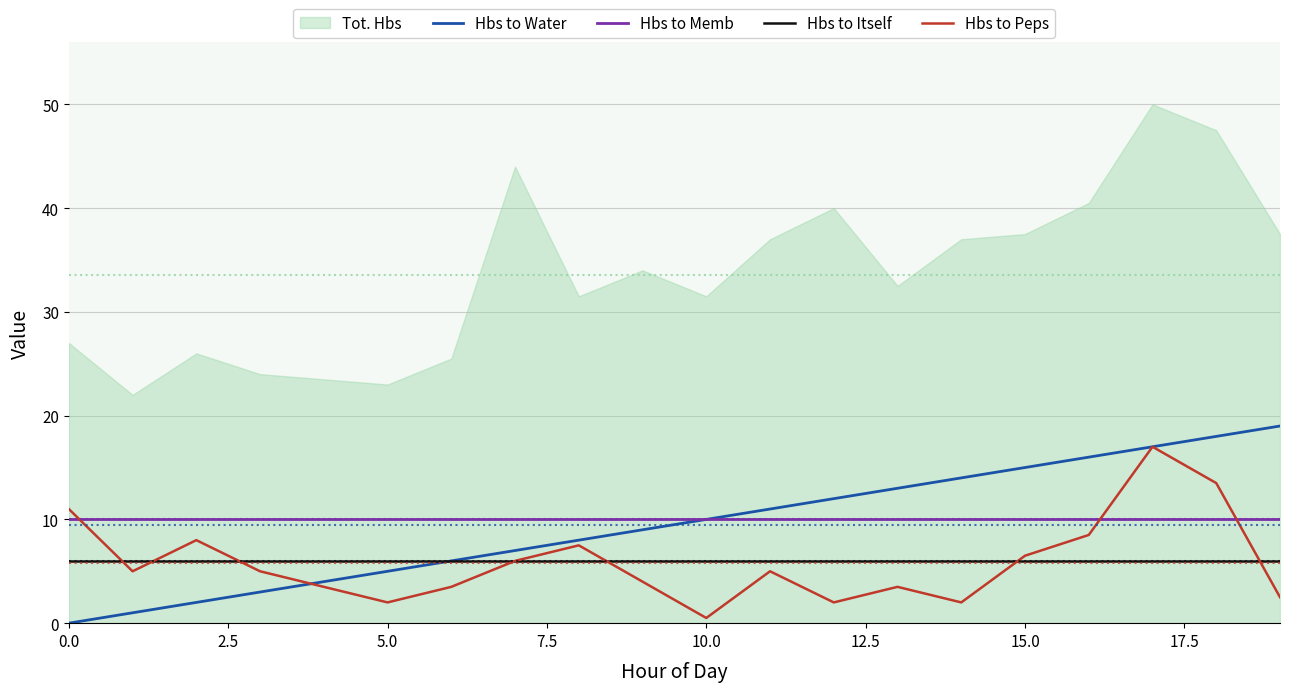

True or false: Hbs to Memb has a value of 10.0 at 0.0.

True